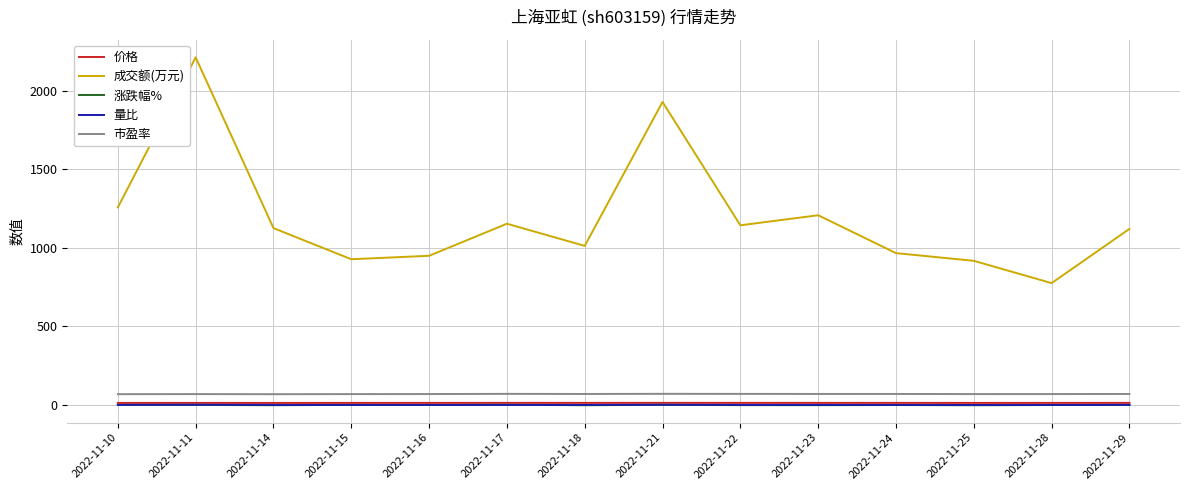

Which category has the lowest value in the 成交额(万元) series?

2022-11-28